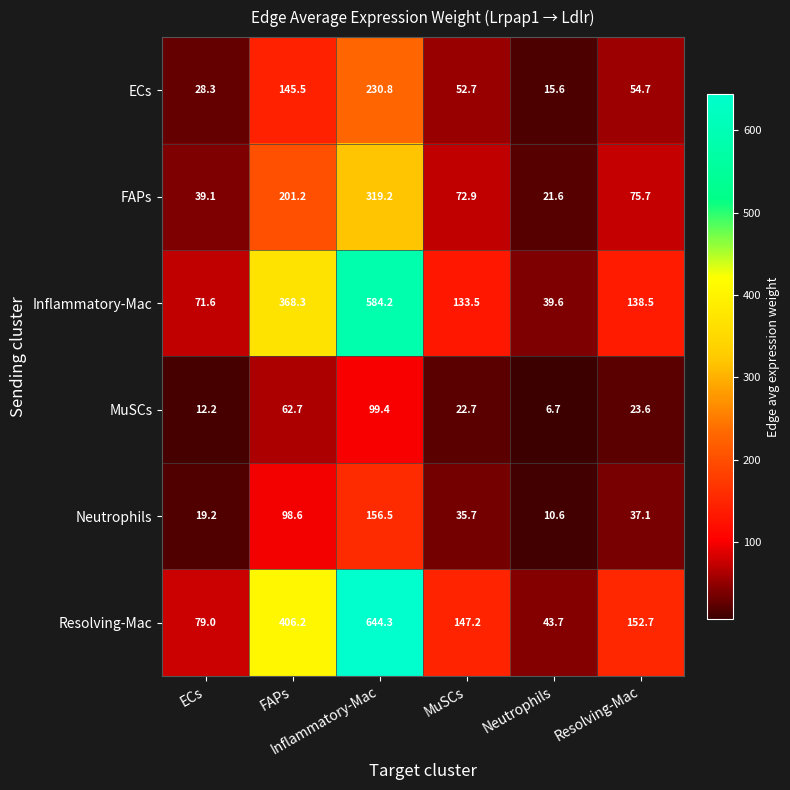

How many series are shown in this chart?

6